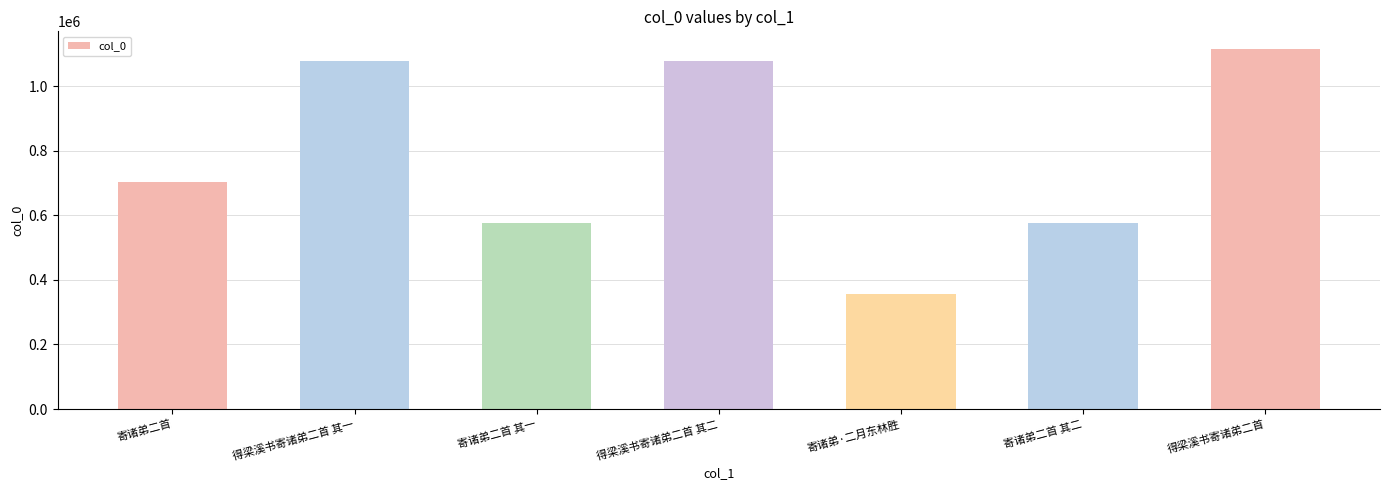

How many data points are less than 704503?

3